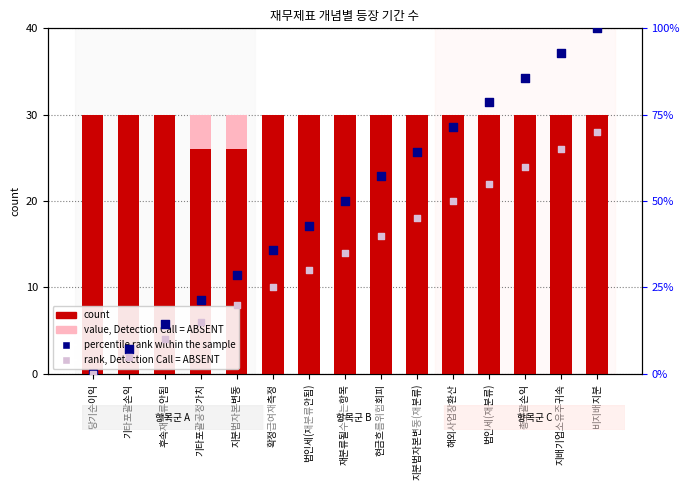

Which series has the largest Y range (max minus min)?

percentile rank within the sample